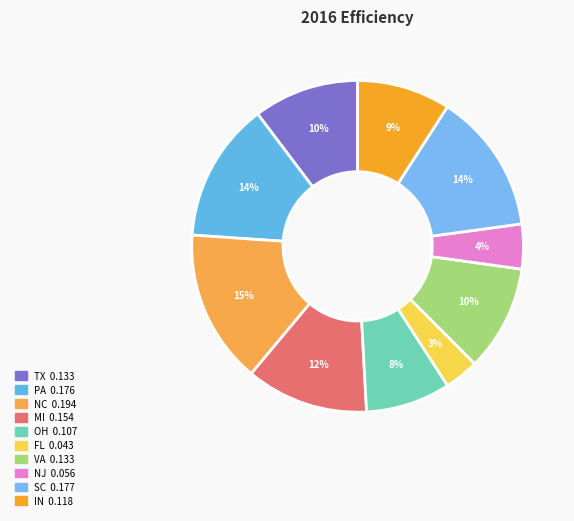

To the nearest percent, what is the difference between the MI and FL slice percentages?

9%